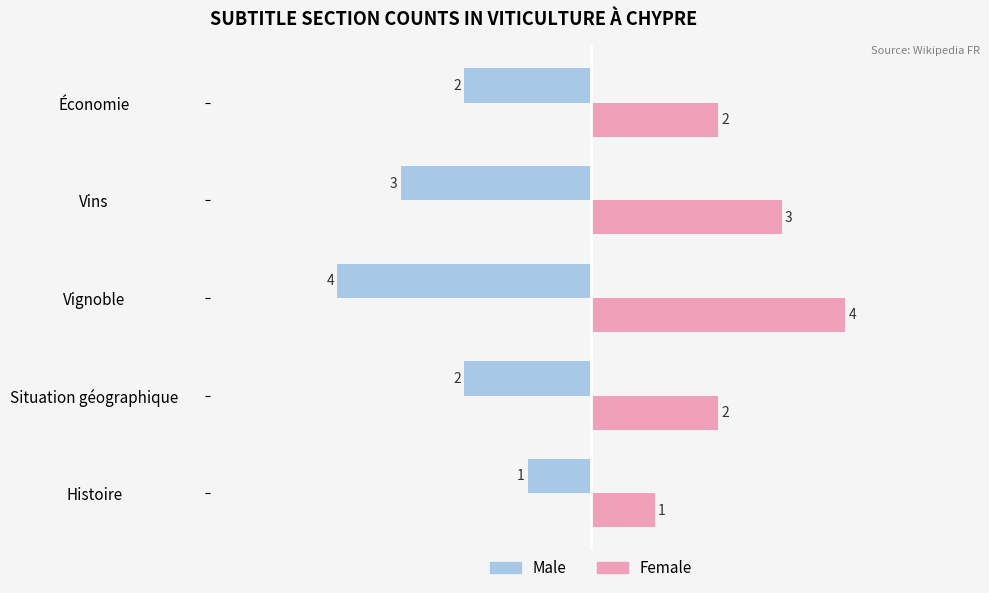

What value does the Male series have at Vins?

-3